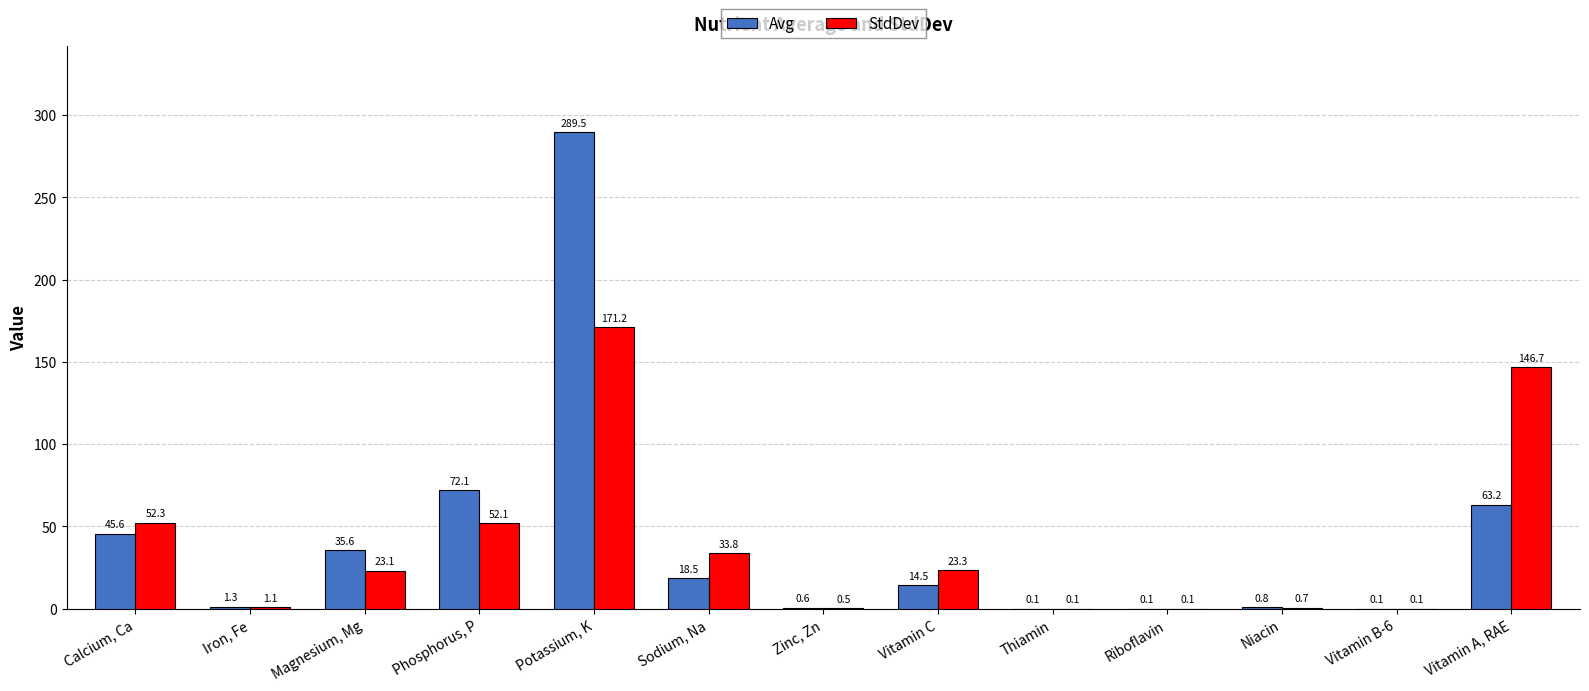

What is the maximum value shown in the chart?

289.5